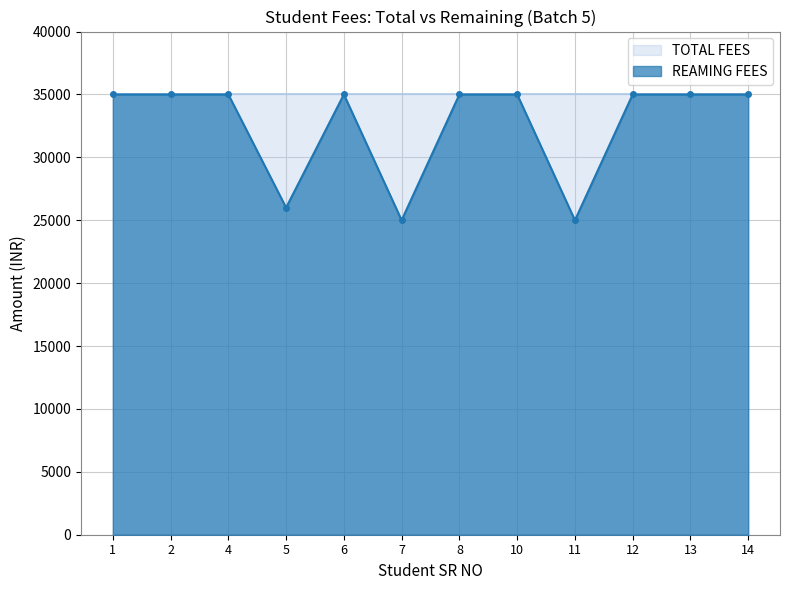

Reading left to right, what are all the values shown in this chart?

35000	35000	35000	26000	35000	25000	35000	35000	25000	35000	35000	35000